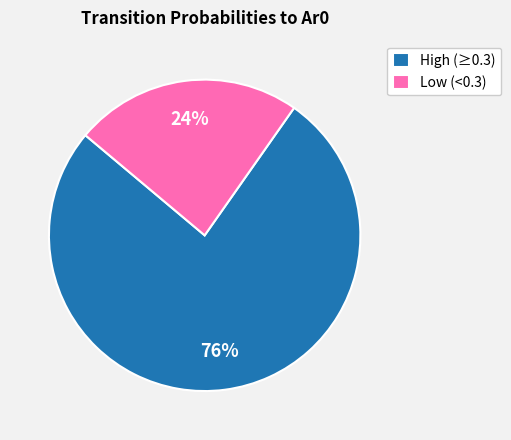

To the nearest percent, what is the average slice percentage?

50%